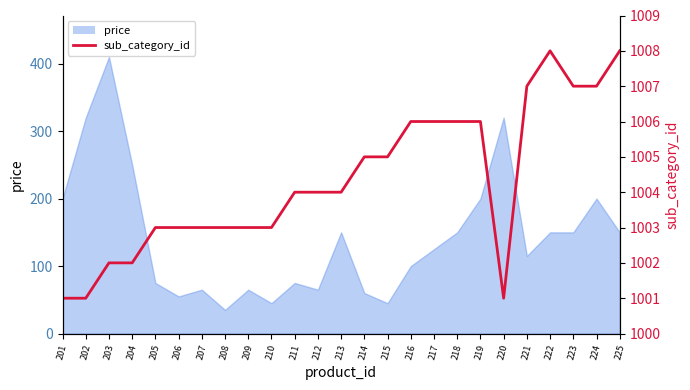

At which label is the value closest to 1004?

211